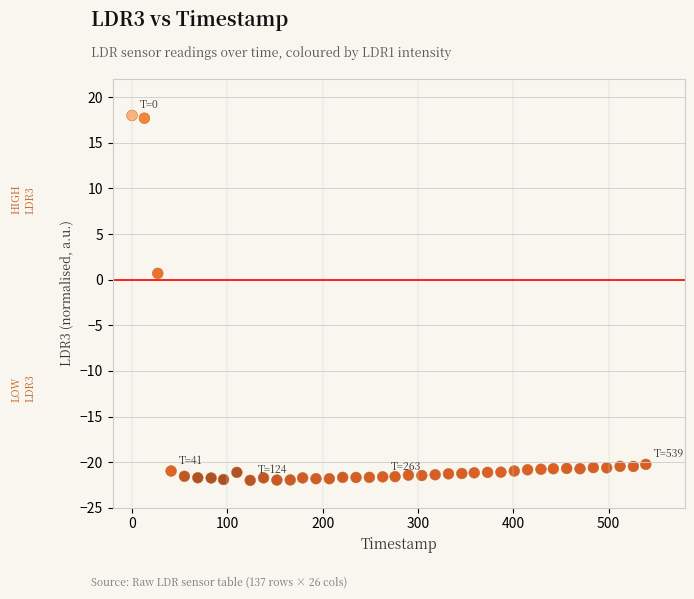

What is the range of X values (max minus min)?

539.0